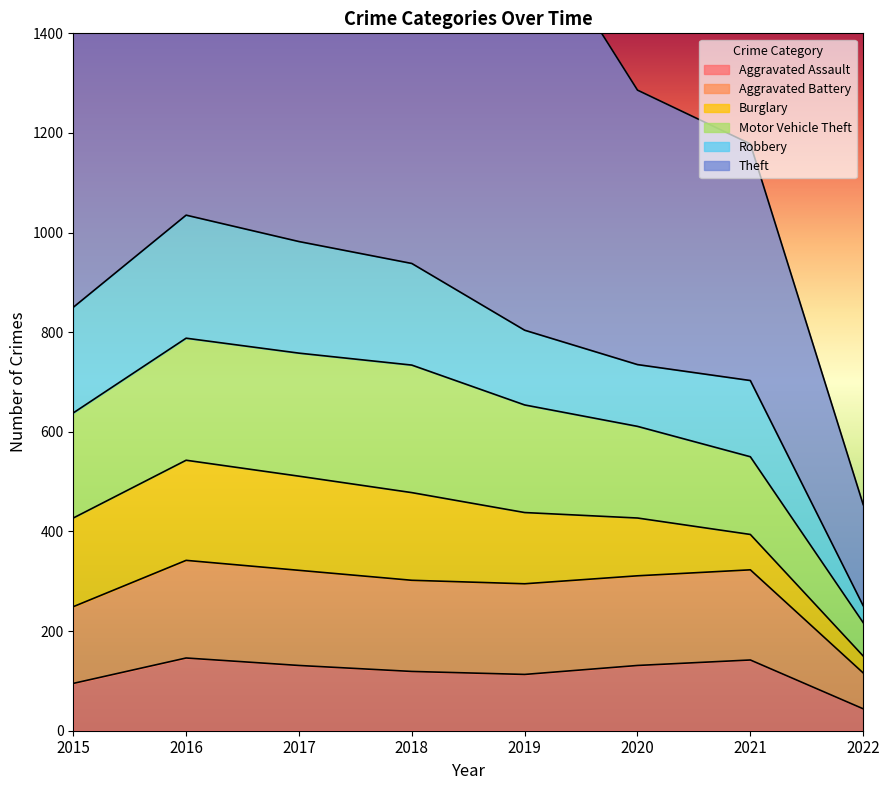

The value of Aggravated Assault at 2018 is 119. True or false?

True